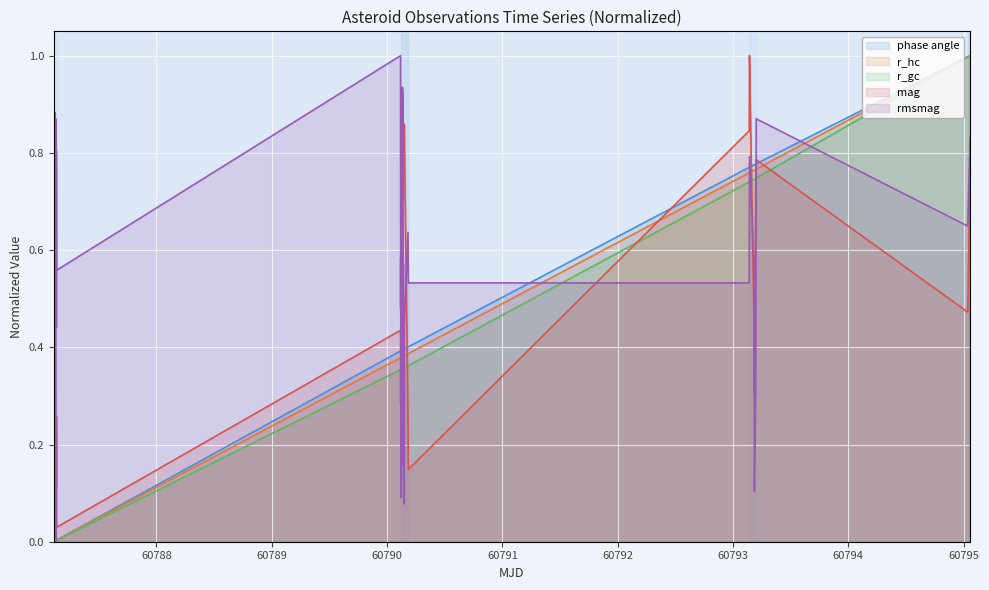

How many distinct data groups are displayed?

5